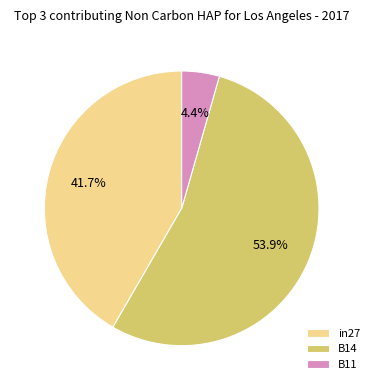

The B14 slice represents 69% of the pie. True or false?

False